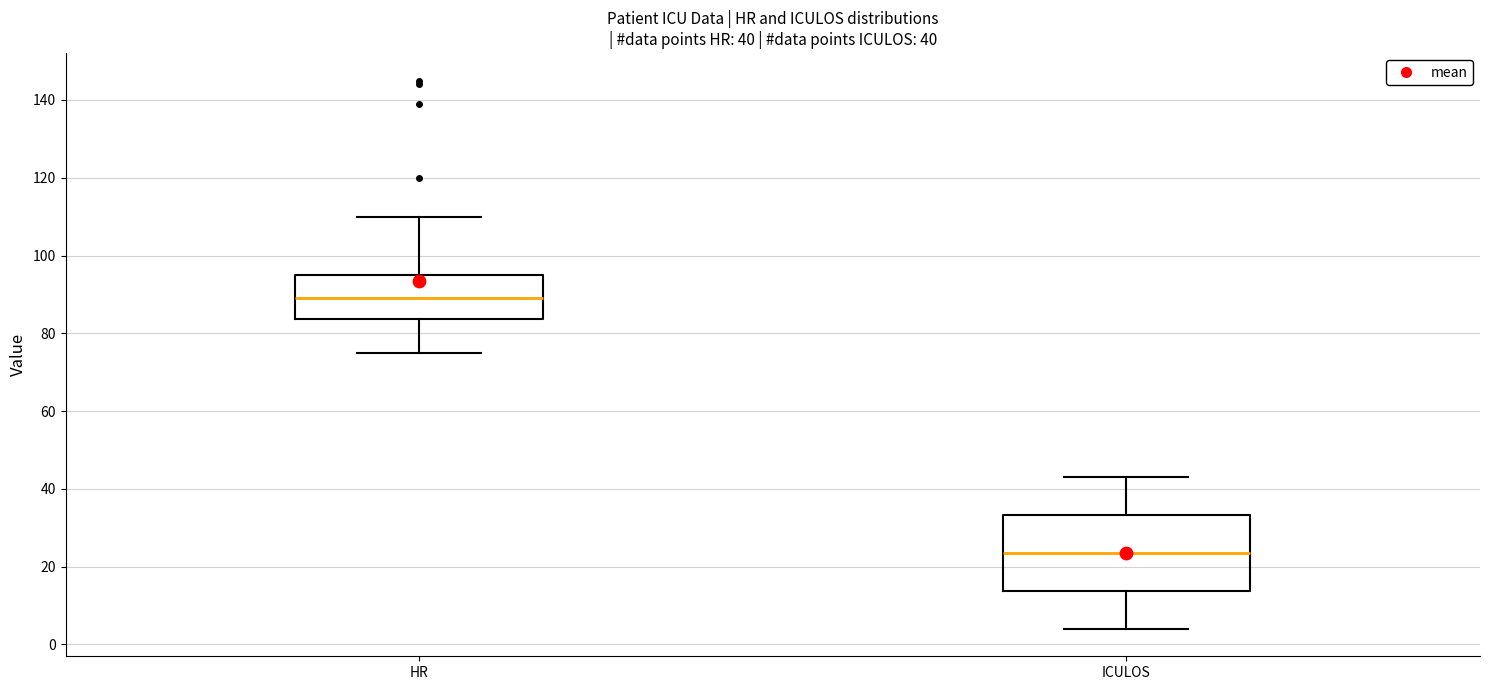

Which box's median line is the lowest?

ICULOS